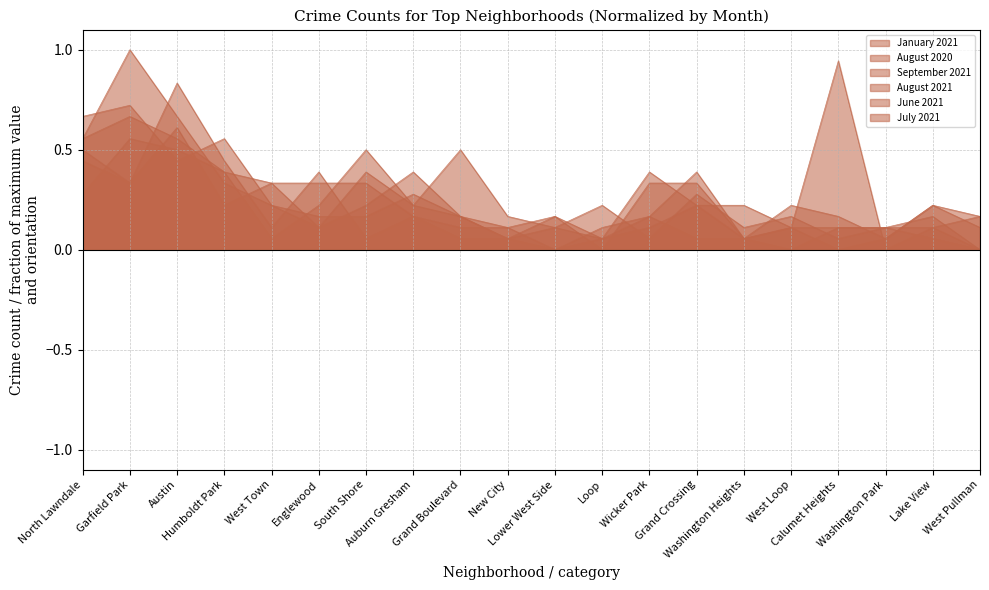

What is the sum of the September 2021 values at Garfield Park and Grand Crossing?

1.3